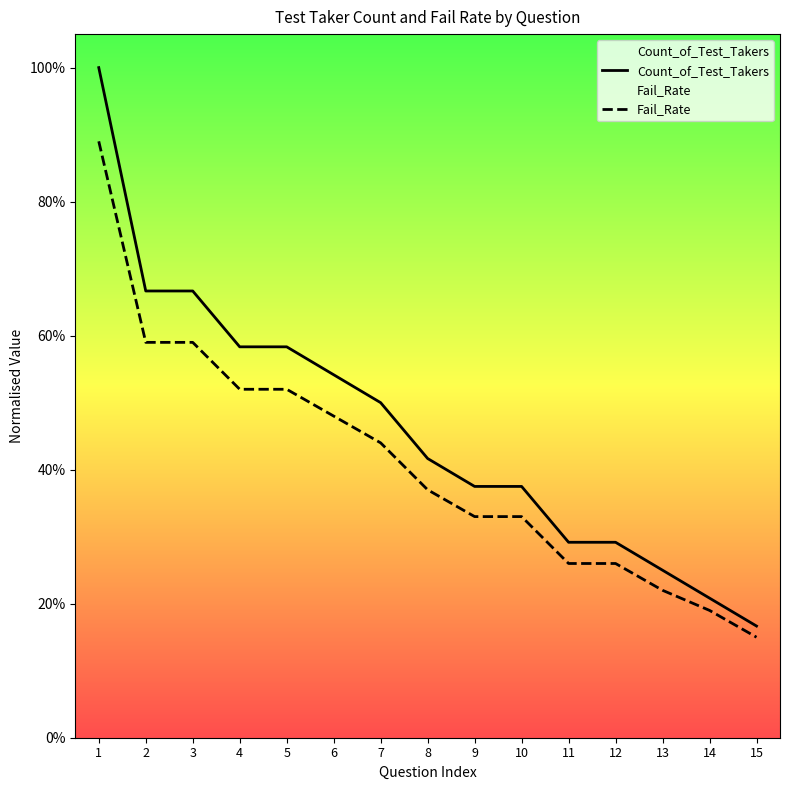

At which label is Count_of_Test_Takers closest to 0?

15